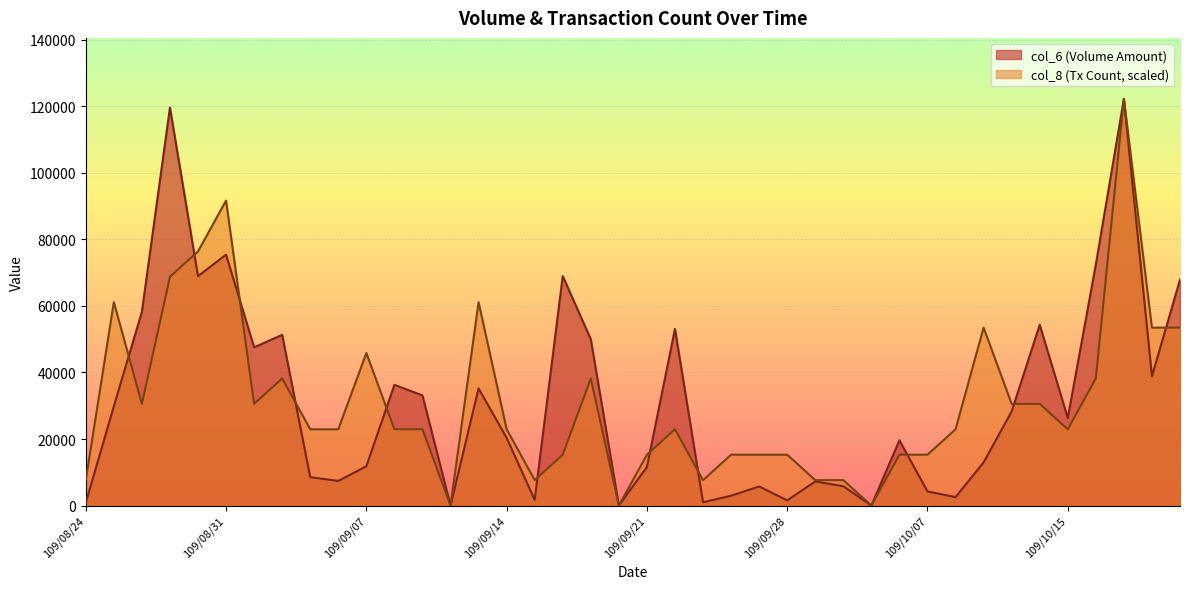

At which category does col_6 reach its first local peak?

109/08/27